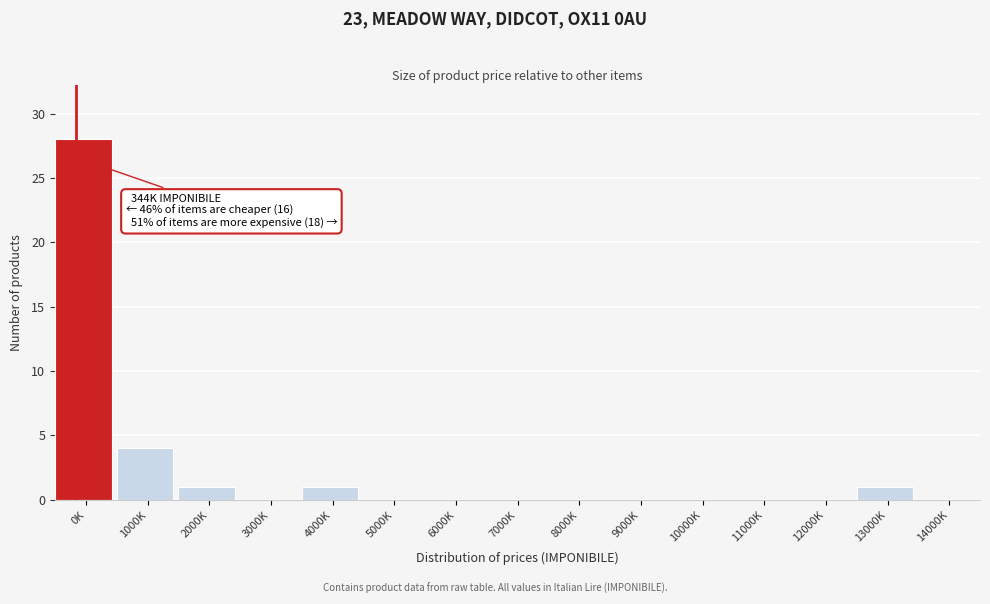

Reading left to right, extract all data points from this chart.

0K=28	1000K=4	2000K=1	3000K=0	4000K=1	5000K=0	6000K=0	7000K=0	8000K=0	9000K=0	10000K=0	11000K=0	12000K=0	13000K=1	14000K=0